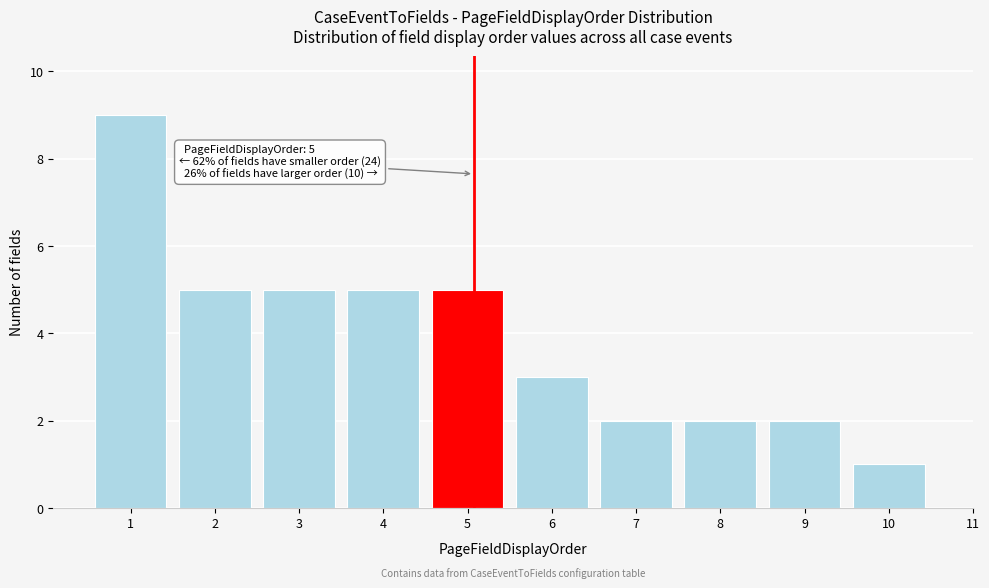

Reading left to right, list all the values displayed in this chart.

9	5	5	5	5	3	2	2	2	1